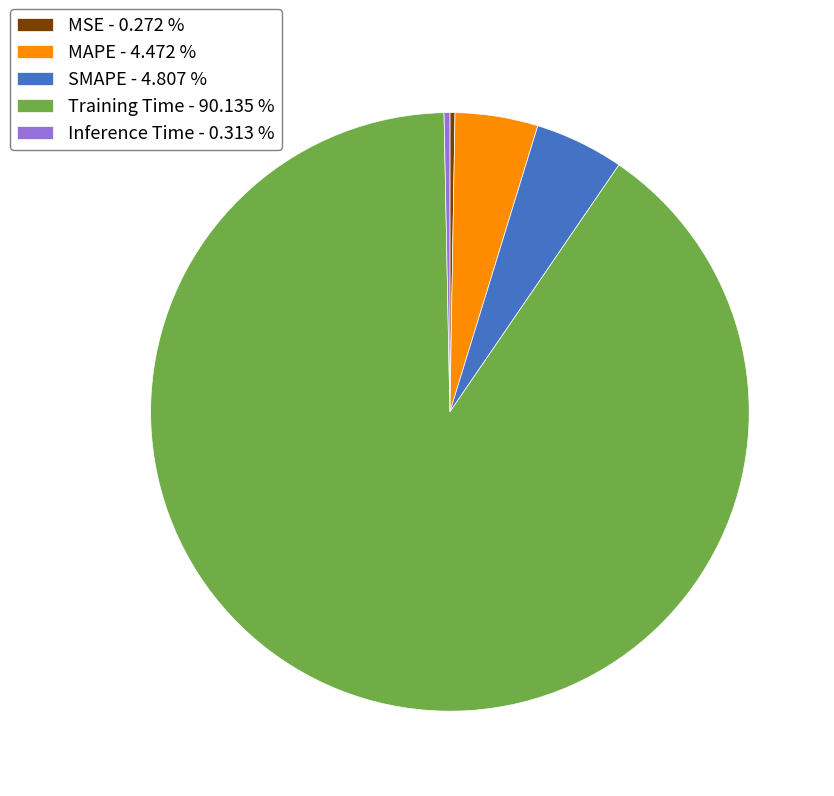

Is there a majority slice in this chart?

Yes